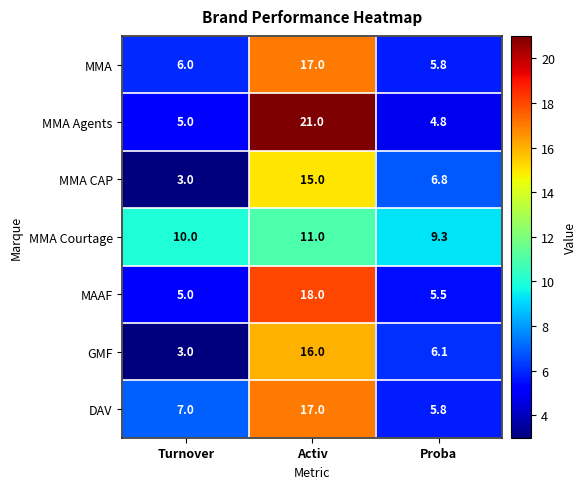

List the labels in order of MMA Courtage value, largest first.

Activ, Turnover, Proba